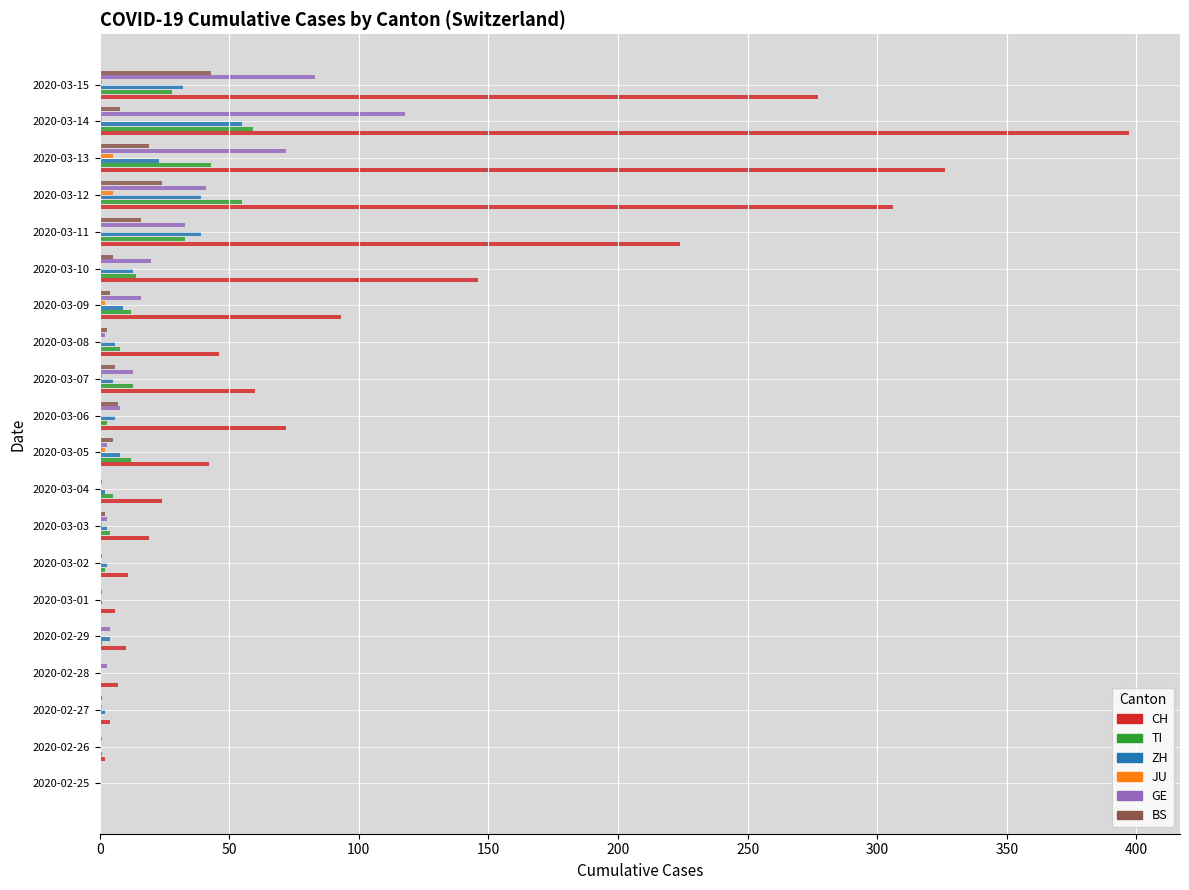

Which series has the largest total across all categories?

CH